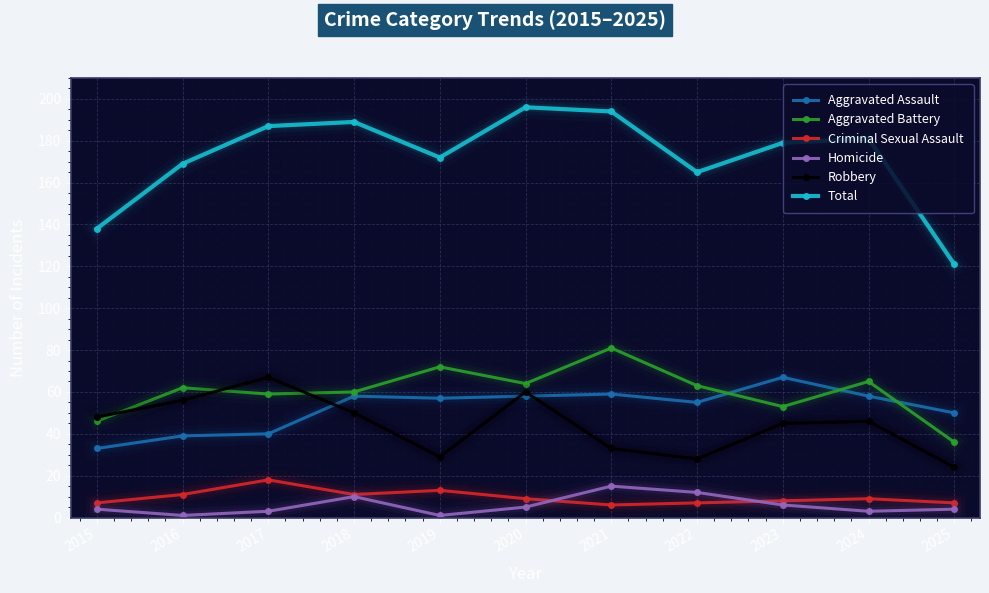

At which category does Homicide reach its first local peak?

2018